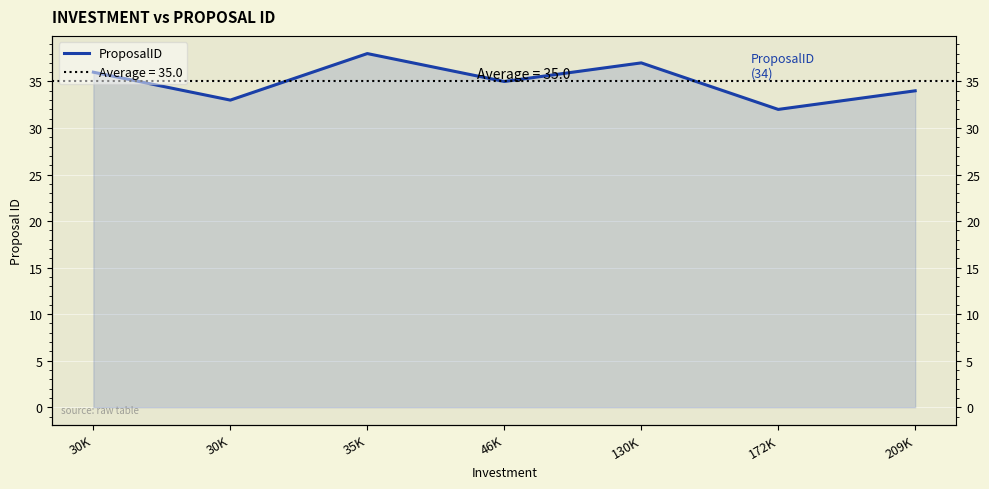

Reading right to left, list all the values displayed in this chart.

209K=34	172K=32	130K=37	46K=35	35K=38	30K=33	30K=36